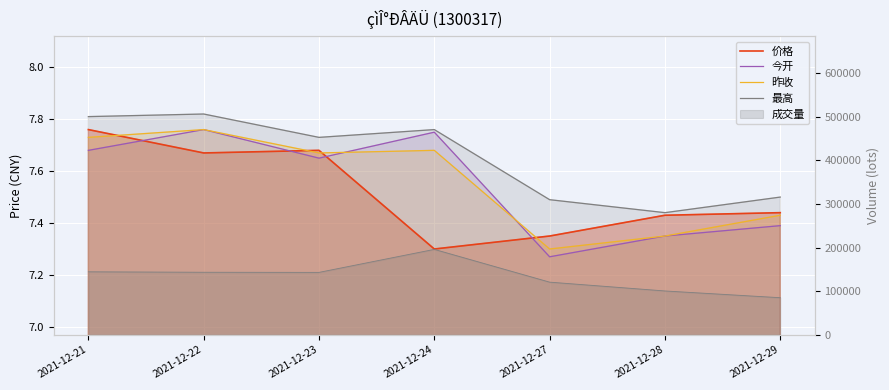

At which category does 价格 reach its first local valley?

2021-12-22